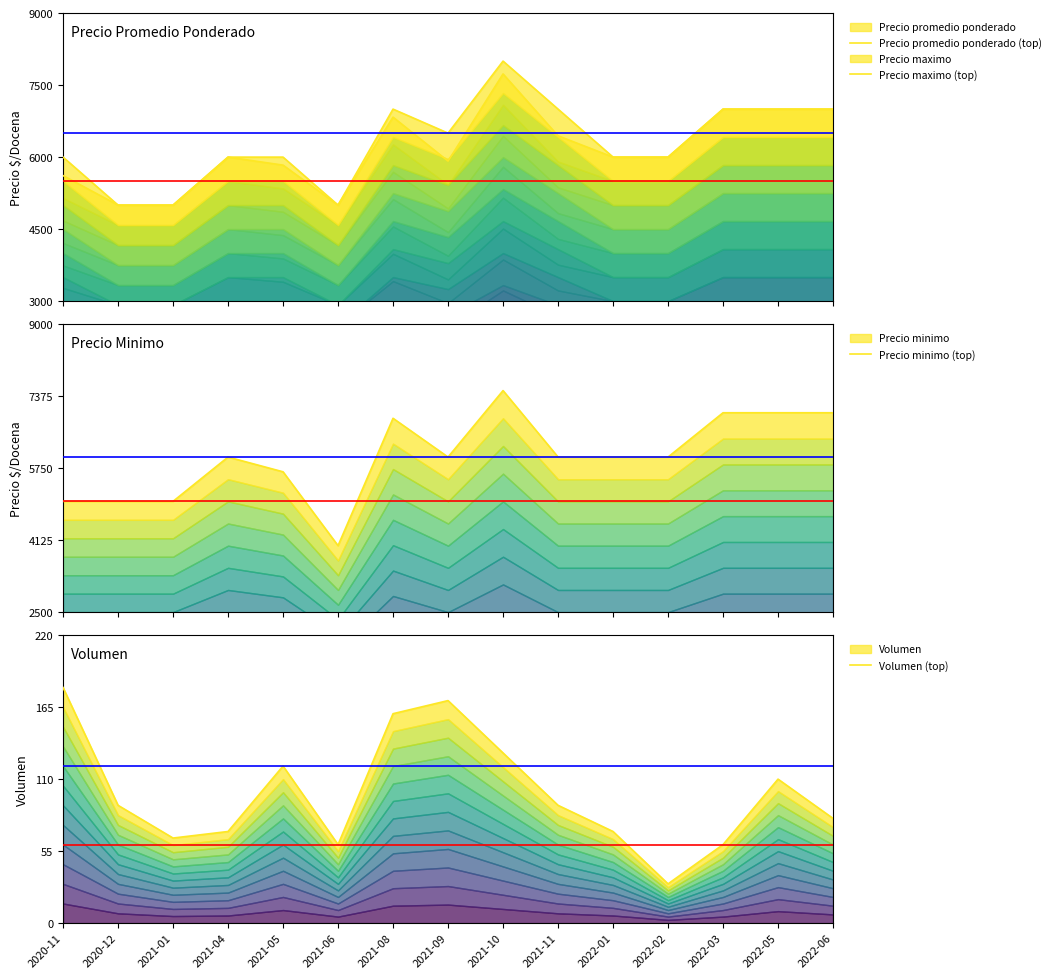

List the series in order of their peak value, lowest first.

Volumen (top), Precio minimo (top), Precio promedio ponderado (top), Precio maximo (top)